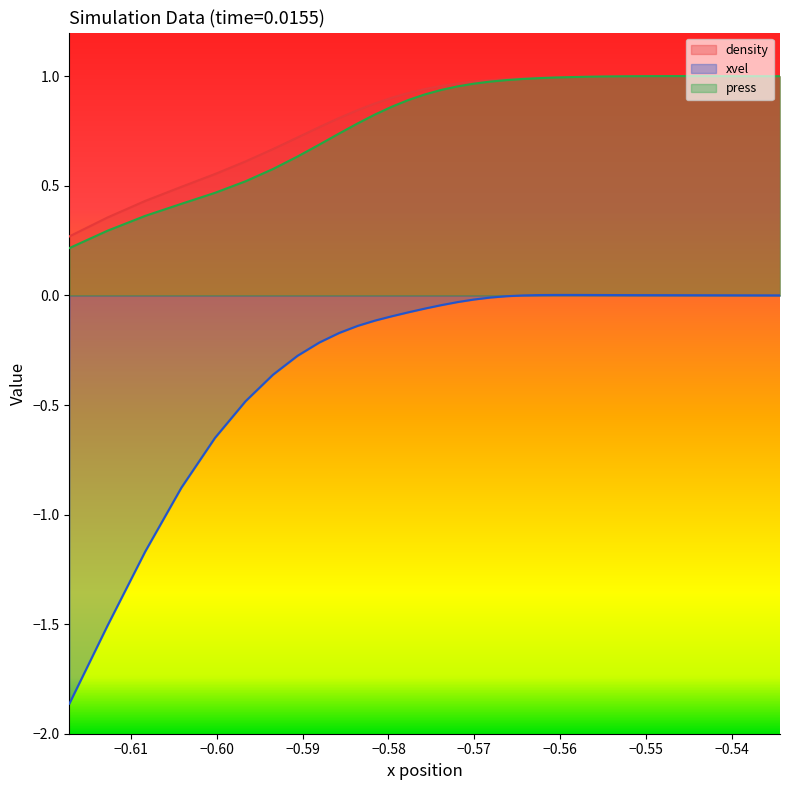

True or false: press has a value of 0.4 at 21.

False